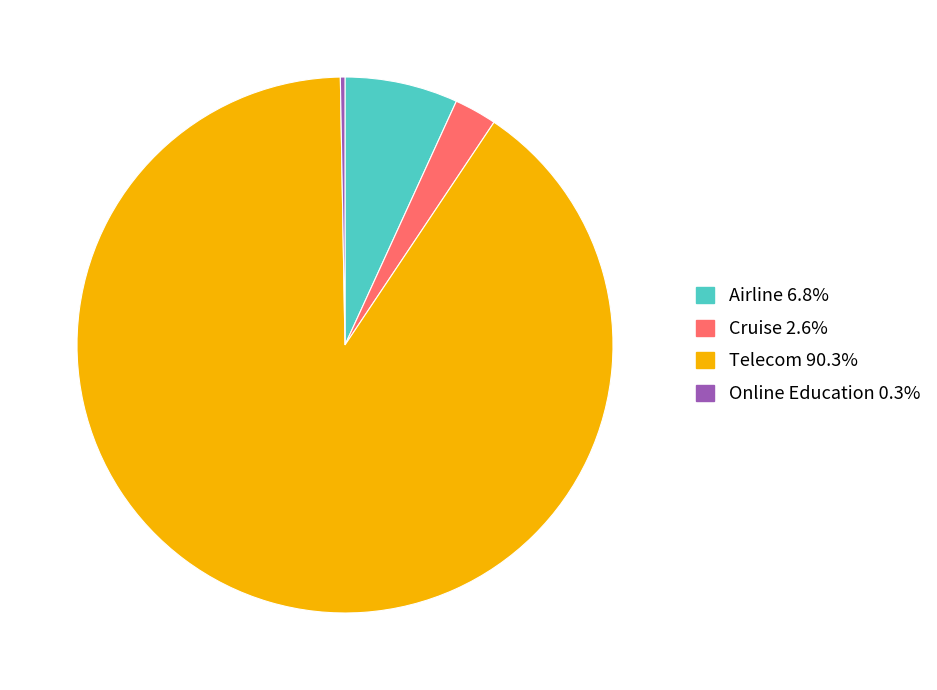

Is there a majority slice in this chart?

Yes